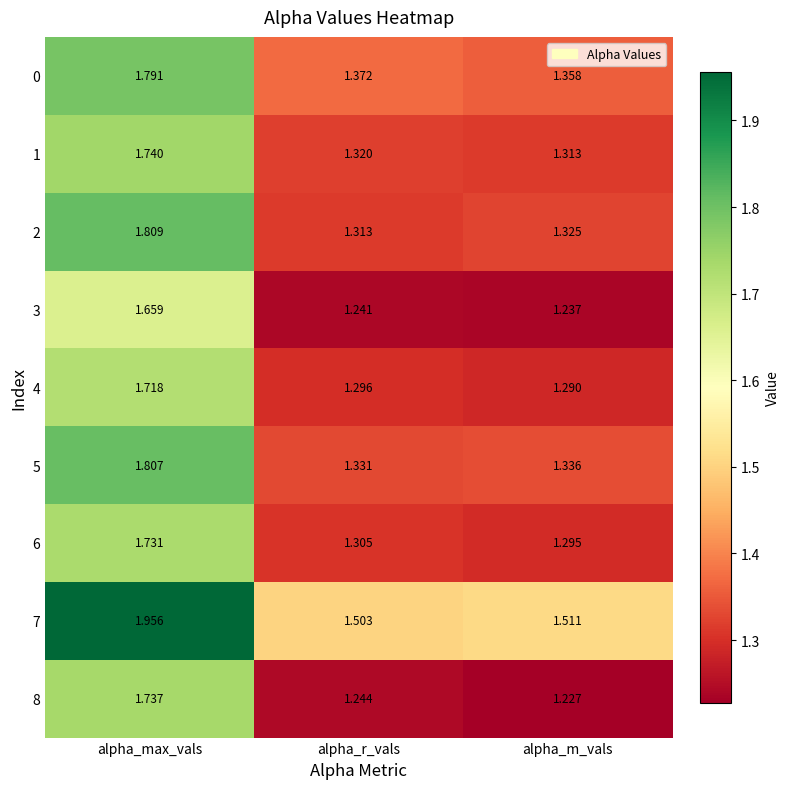

At which category is the sum across all series the highest?

alpha_max_vals